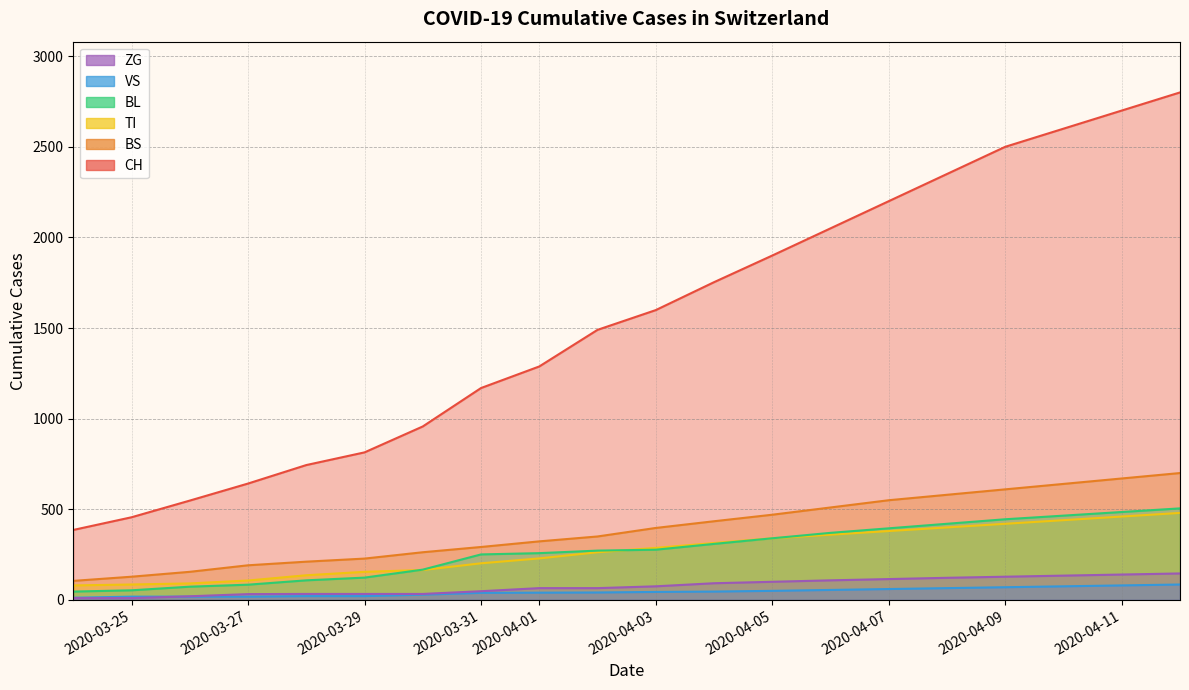

What are all the series names shown in the legend?

CH, BS, TI, BL, VS, ZG